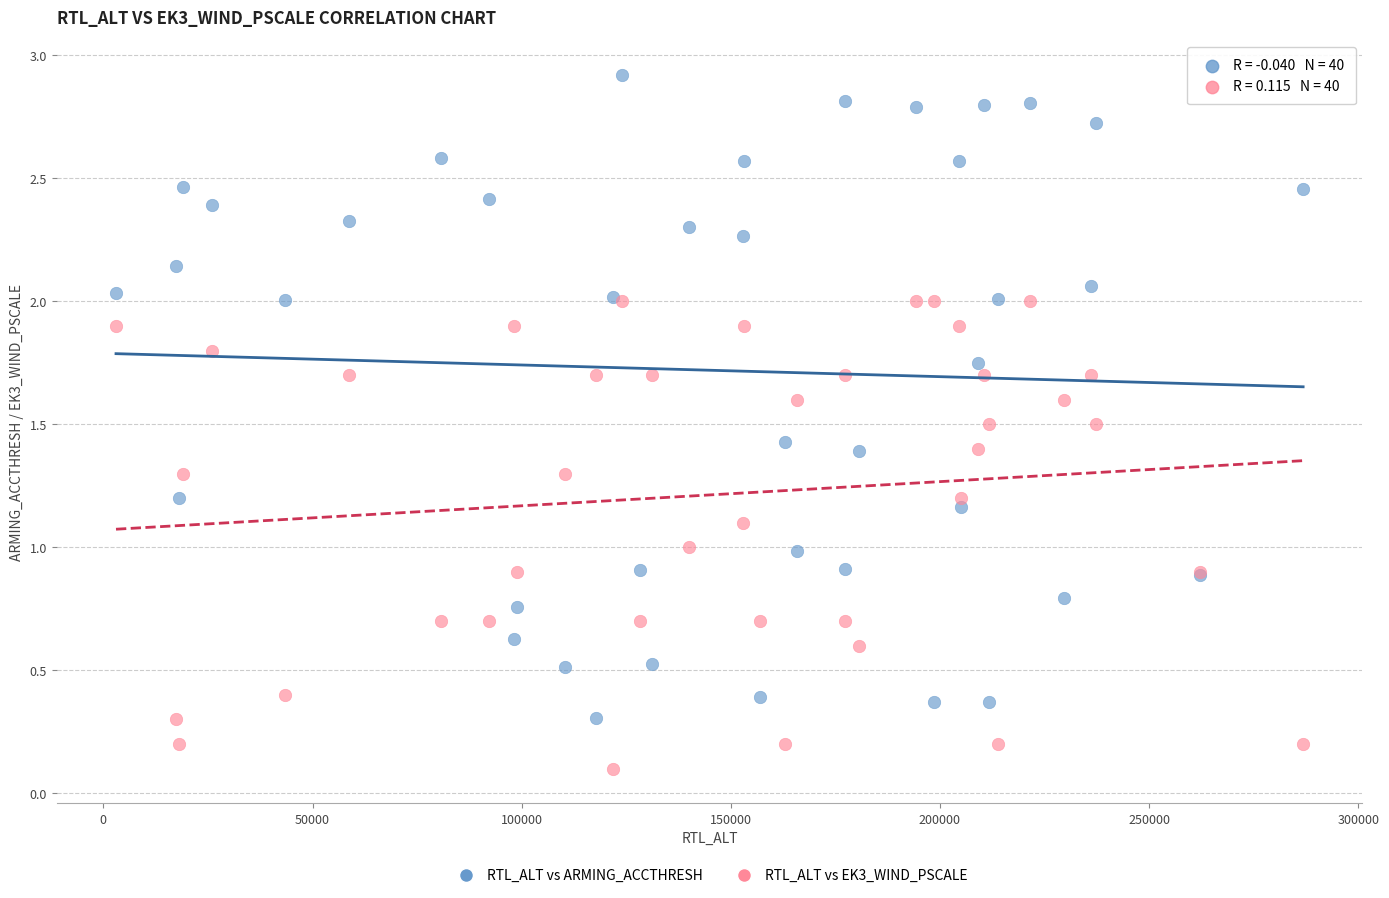

What is the X range (max minus min) for the scatter plot?

283793.0